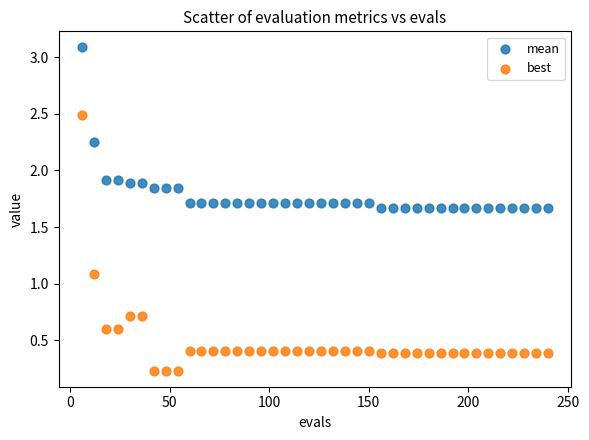

Which series contains the lowest Y value?

best